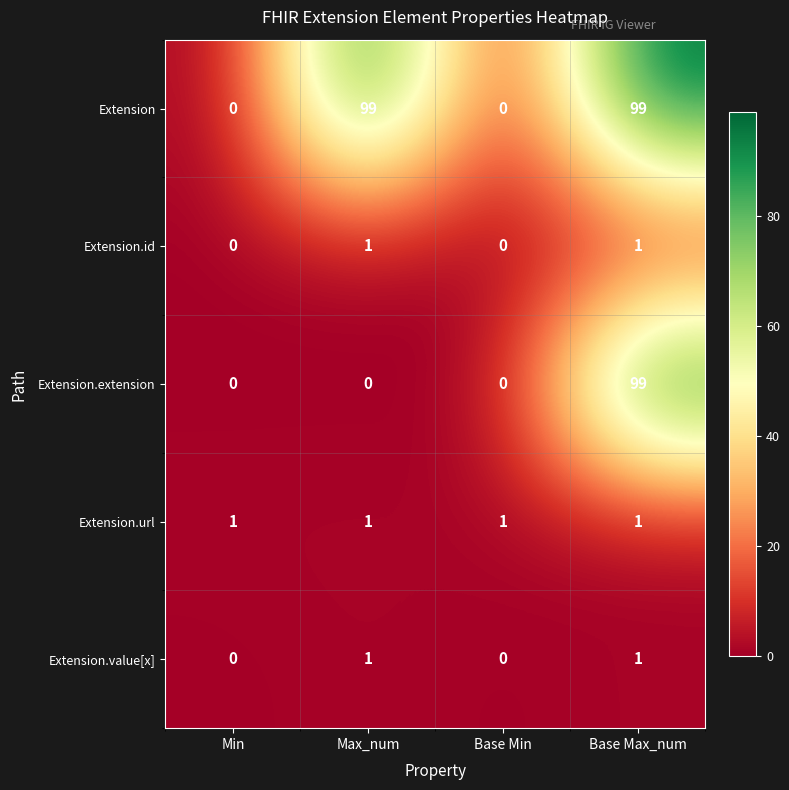

What is the greatest value displayed?

99